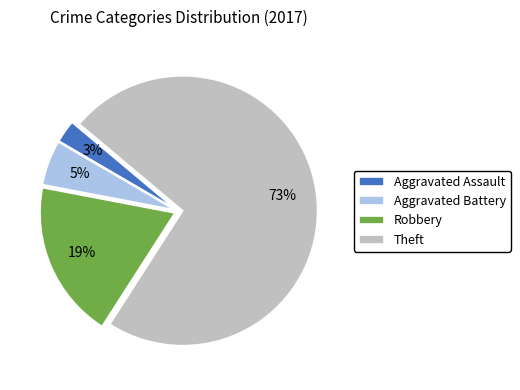

Which category has the biggest portion of the pie?

Theft